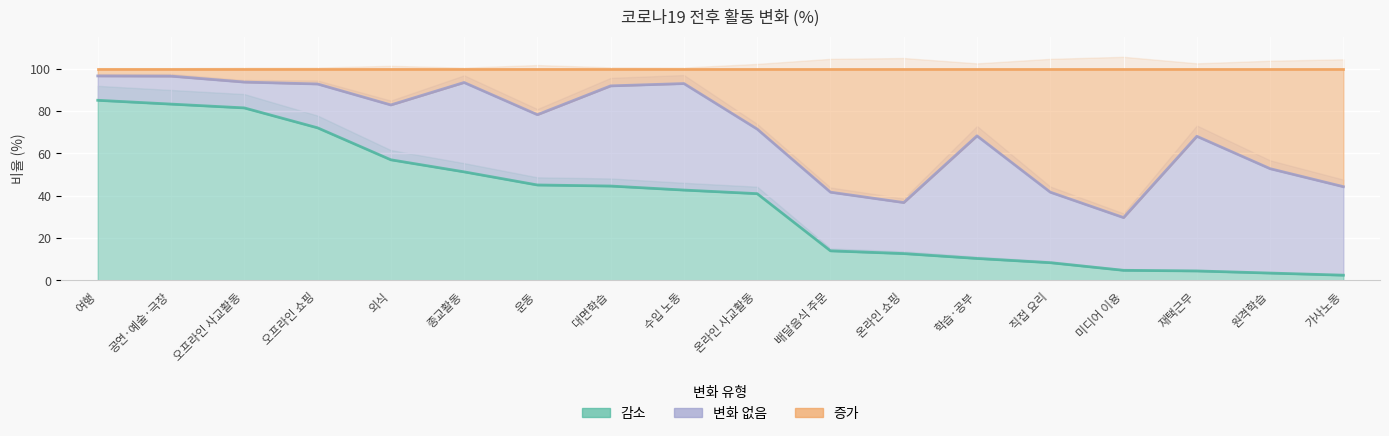

What is the difference between the maximum and minimum values in the 감소 series?

82.6